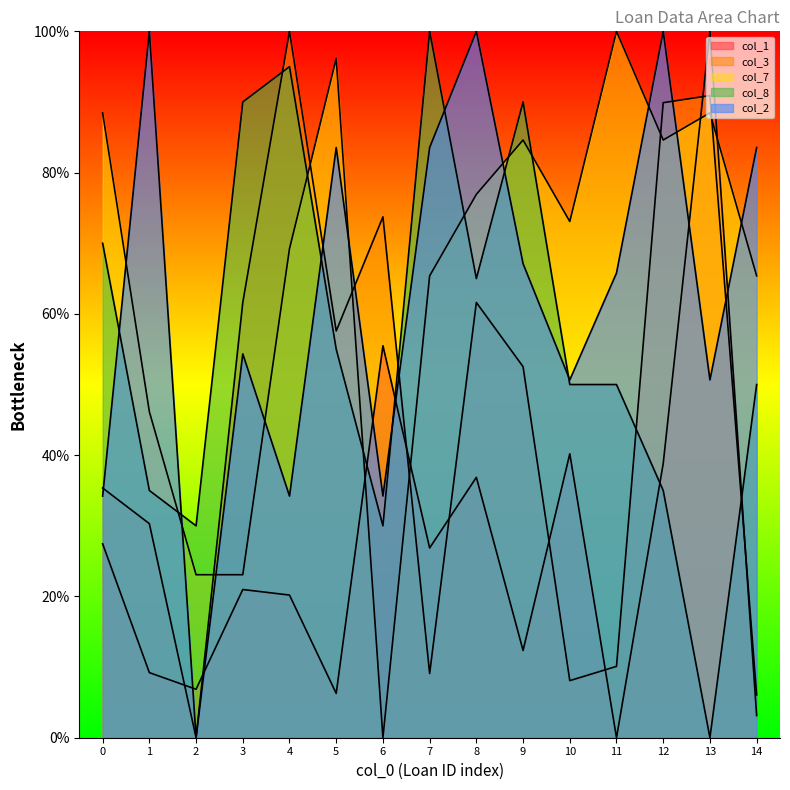

Between 2 and 7, which is larger?

7